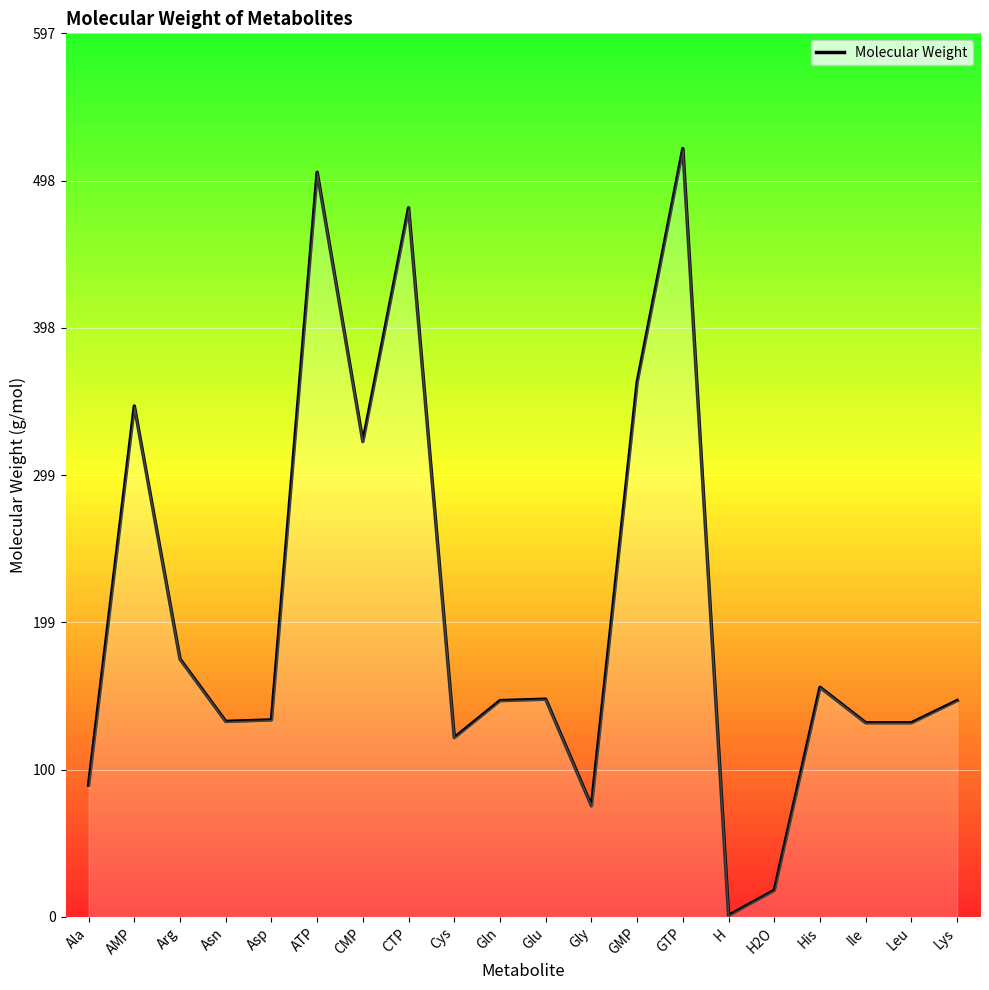

What is the change in value from GMP to Lys?

-215.0